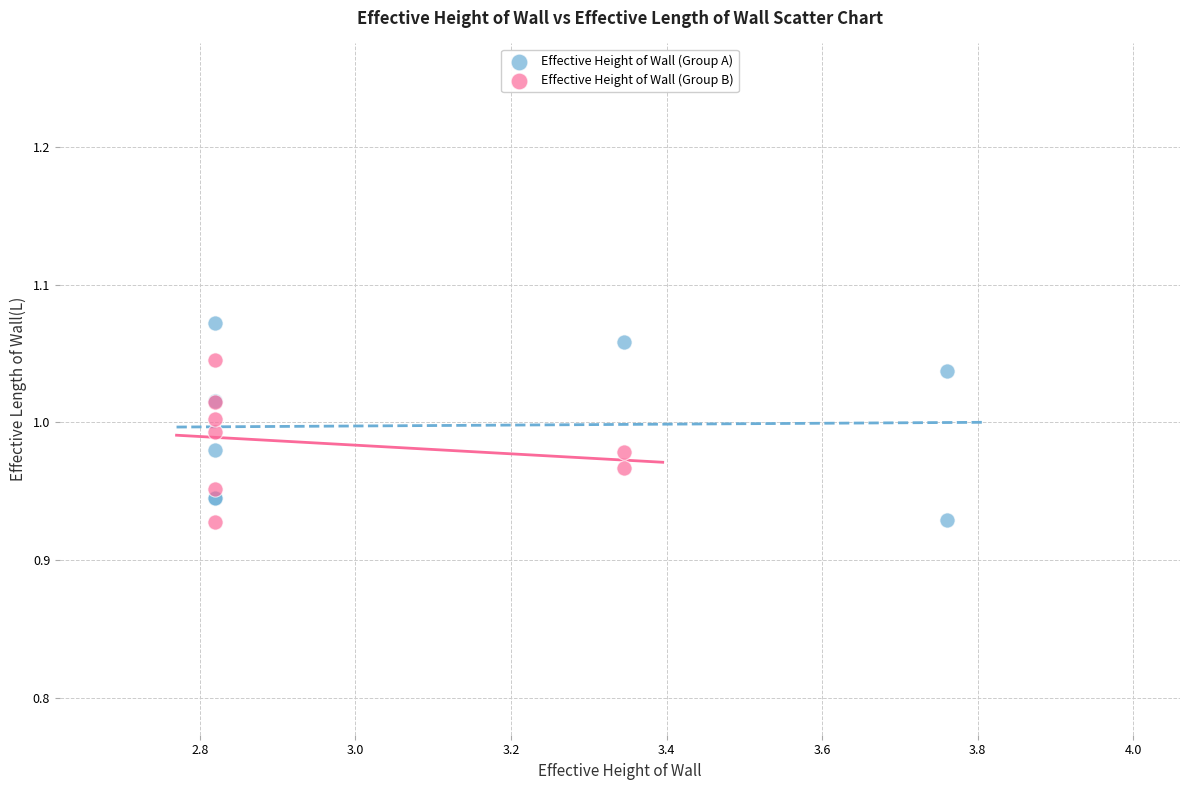

What are all the series names shown in the legend?

Effective Height of Wall (Group A), Effective Height of Wall (Group B)